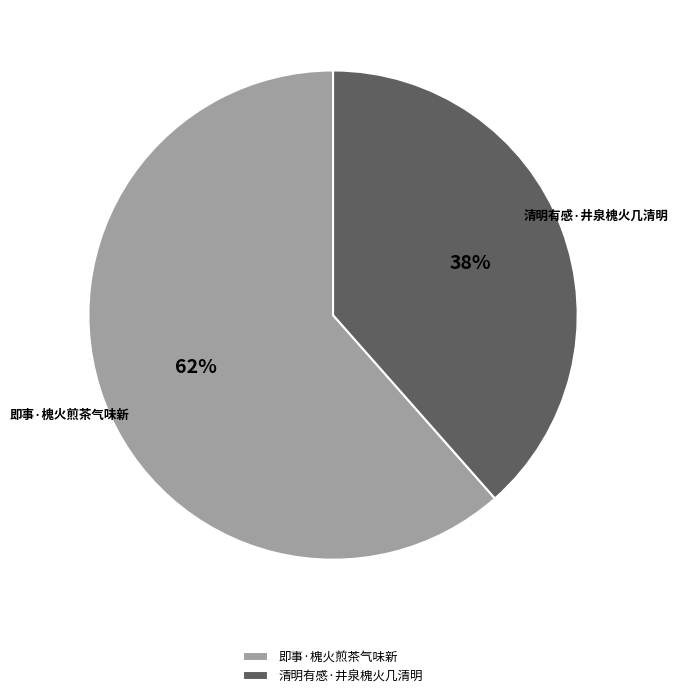

Is the sum of 即事·槐火煎茶气味新 and 清明有感·井泉槐火几清明 greater than half?

Yes